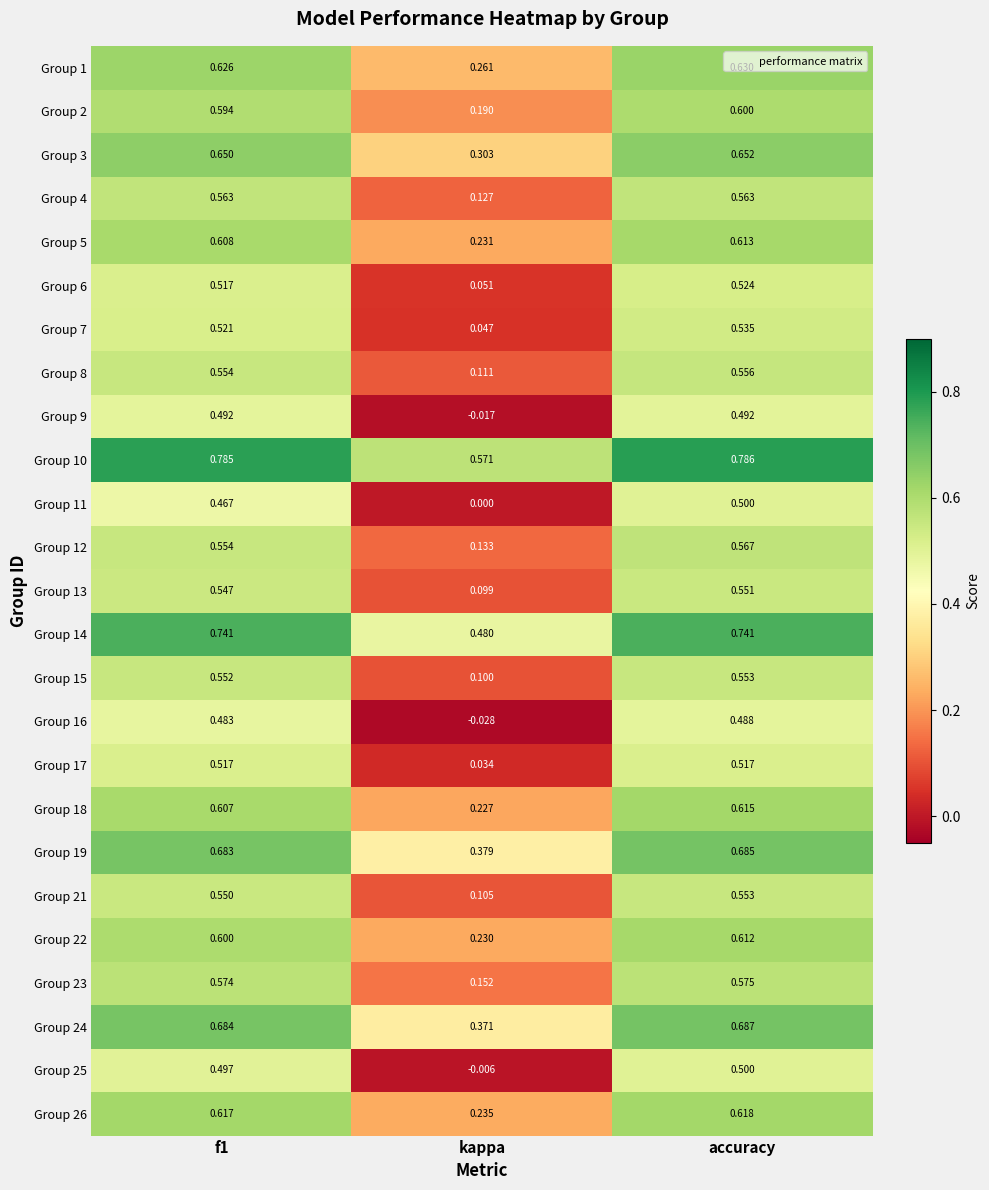

Where is Group 11 nearest to the value 0?

kappa